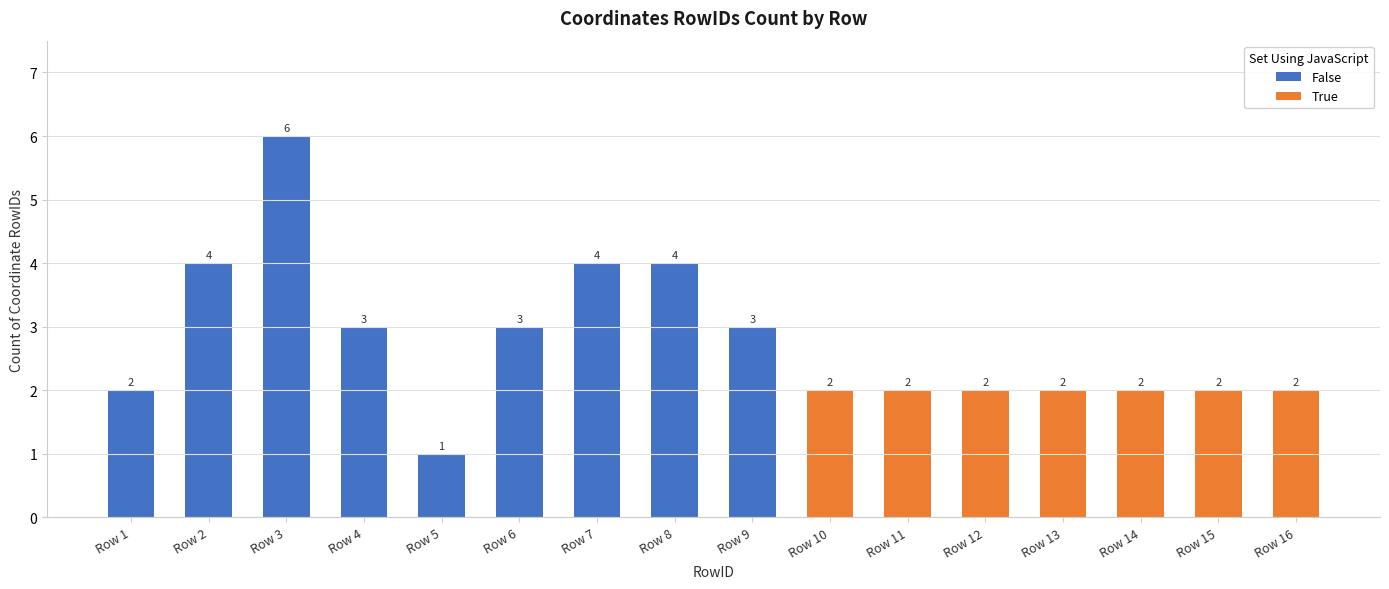

Reading right to left, what are the values for False?

Row 16=0	Row 15=0	Row 14=0	Row 13=0	Row 12=0	Row 11=0	Row 10=0	Row 9=3	Row 8=4	Row 7=4	Row 6=3	Row 5=1	Row 4=3	Row 3=6	Row 2=4	Row 1=2